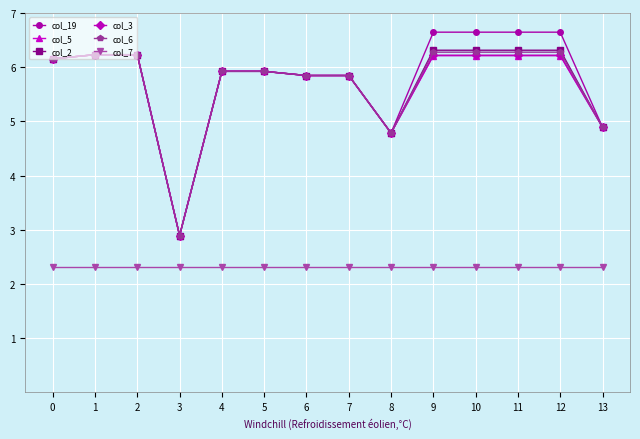

At how many categories does at least one series exceed 3?

13